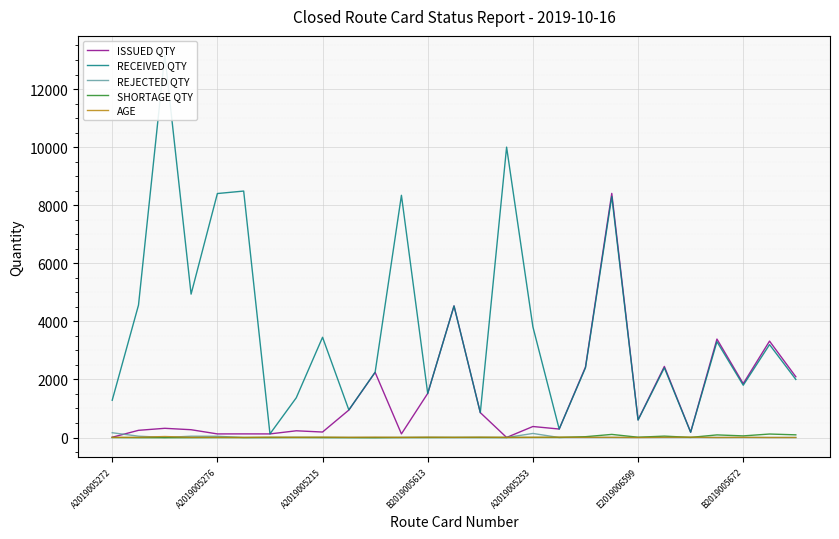

True or false: ISSUED QTY has more than 2 interior local peaks.

True